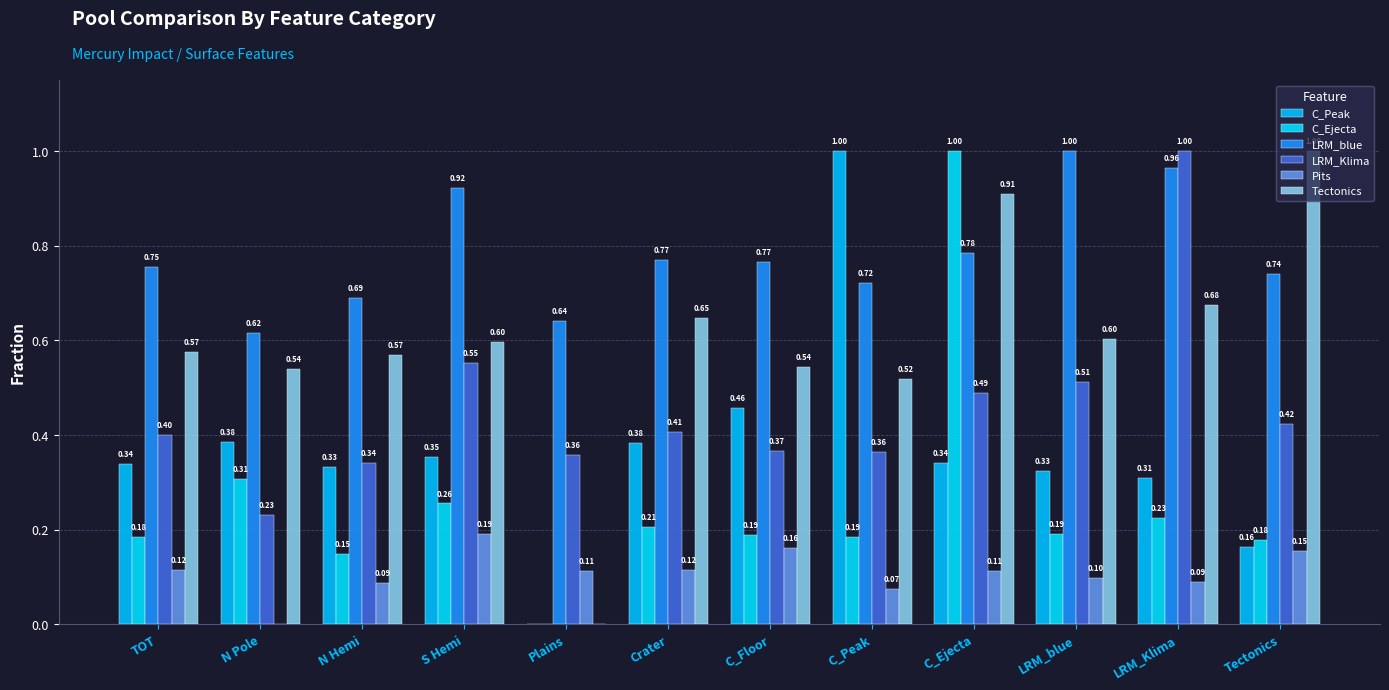

Between Tectonics and S Hemi, which is larger?

S Hemi